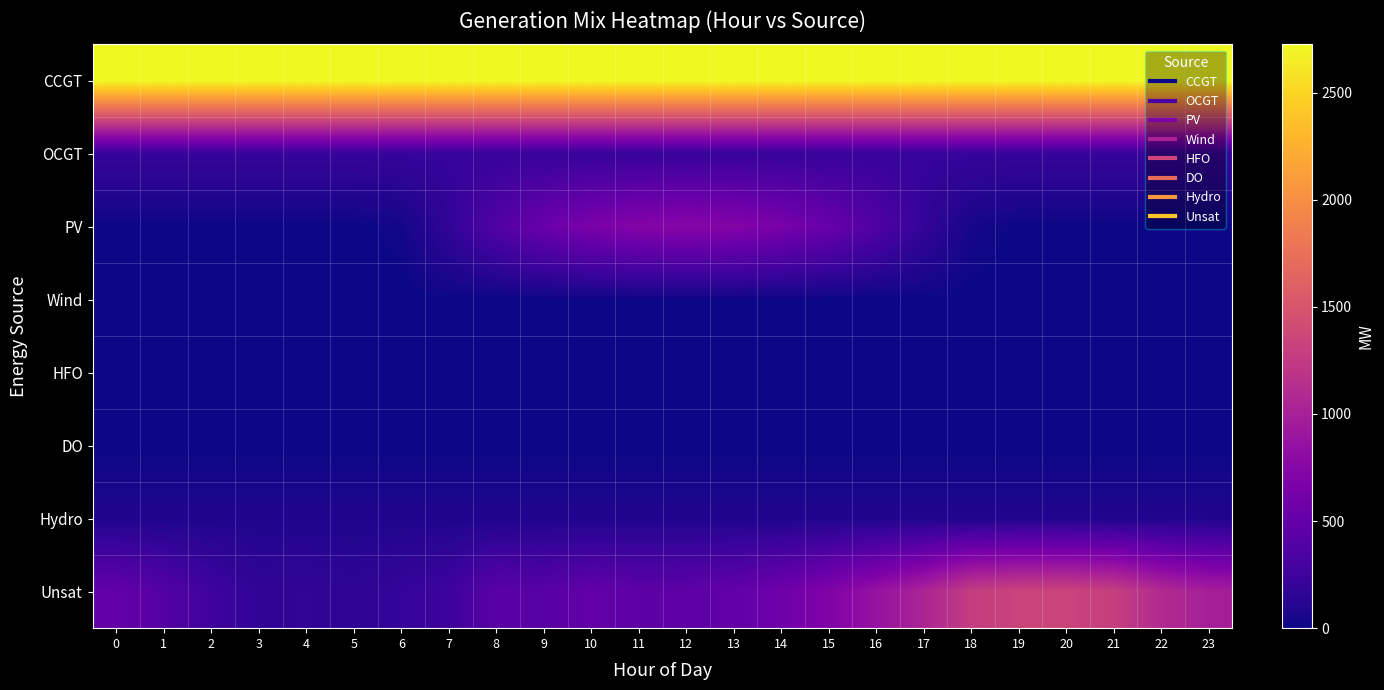

Between 2 and 12, which is larger?

2